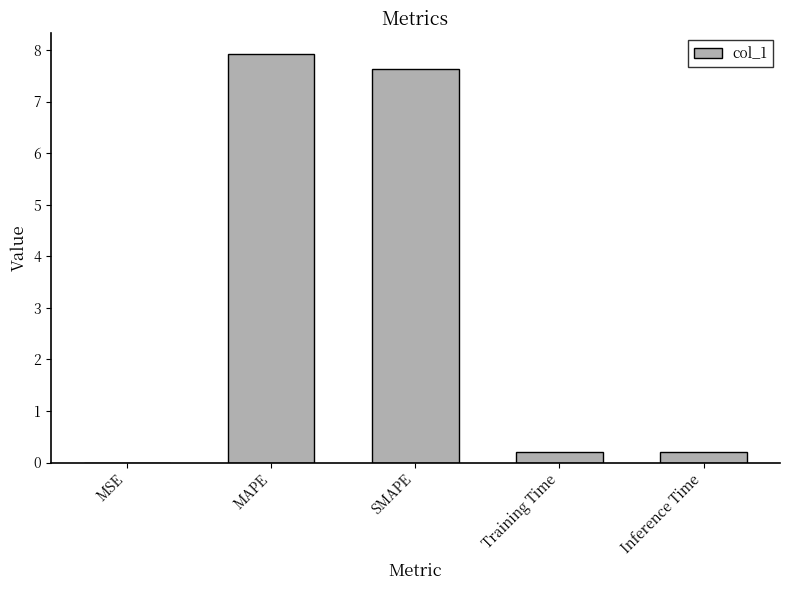

Is it true that the value at Training Time is 0.2?

True